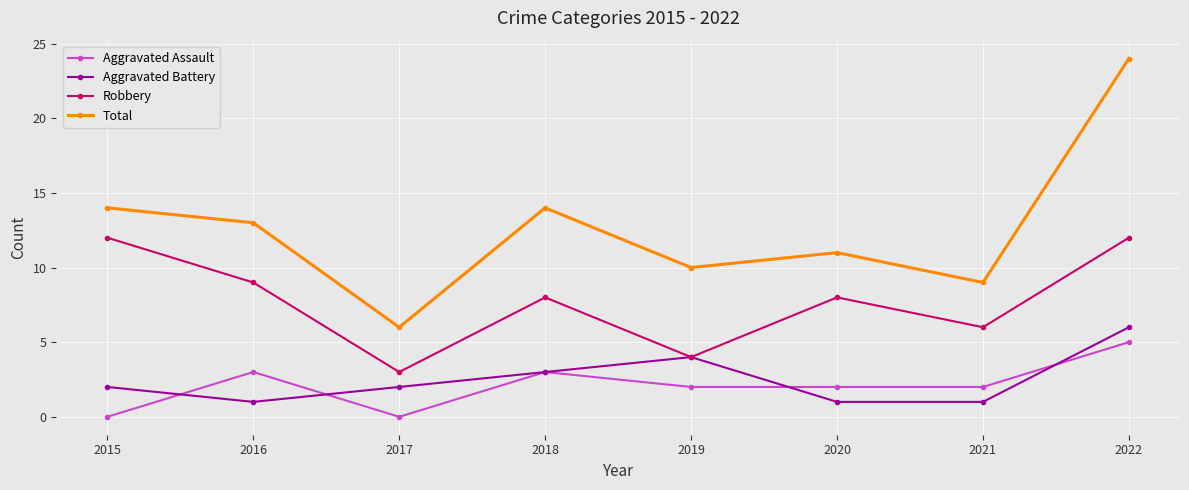

Is it true that Total equals 7 at 2019?

False